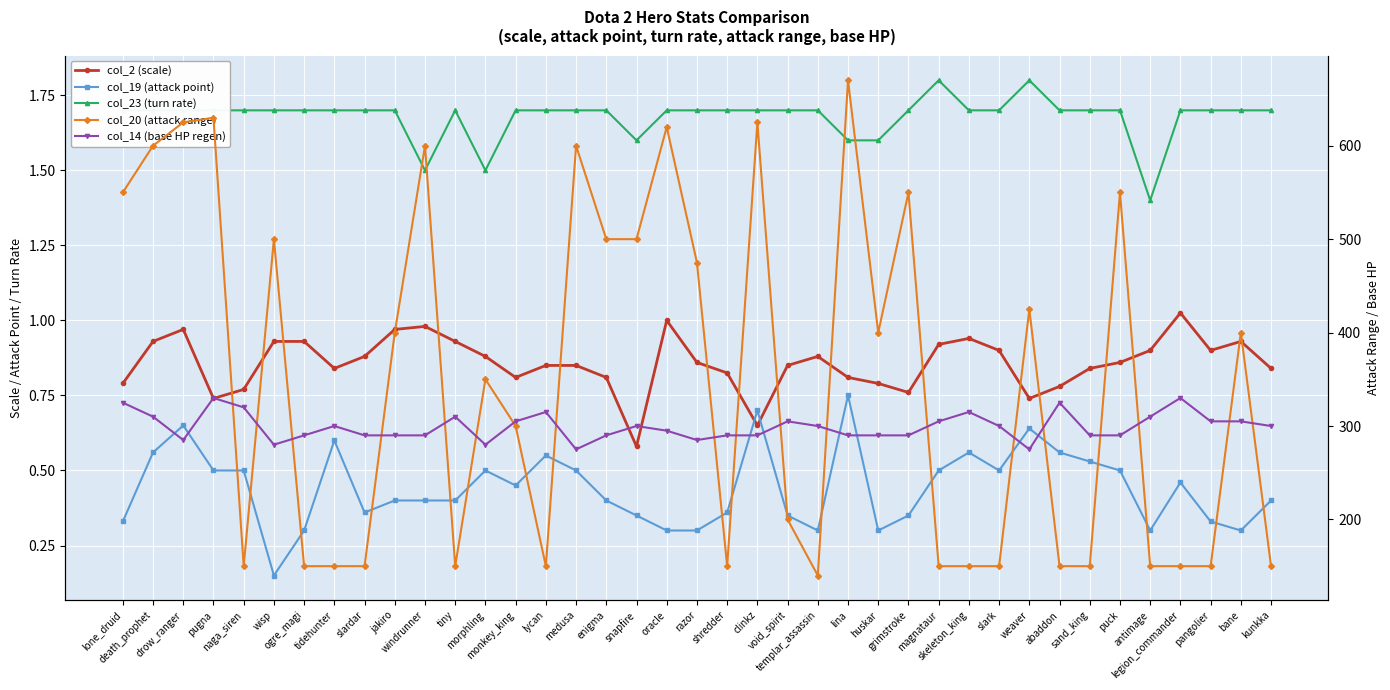

What is the sum of the col_19 (attack point) values at drow_ranger and void_spirit?

1.0